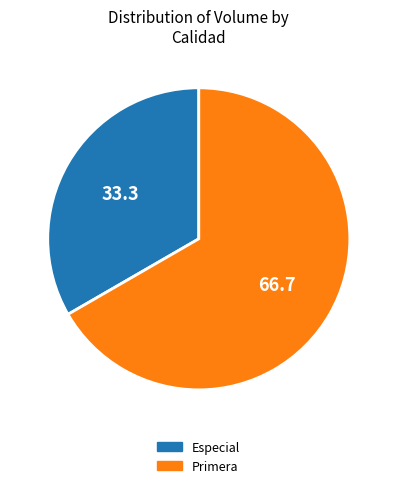

Which slice is the smallest?

Especial